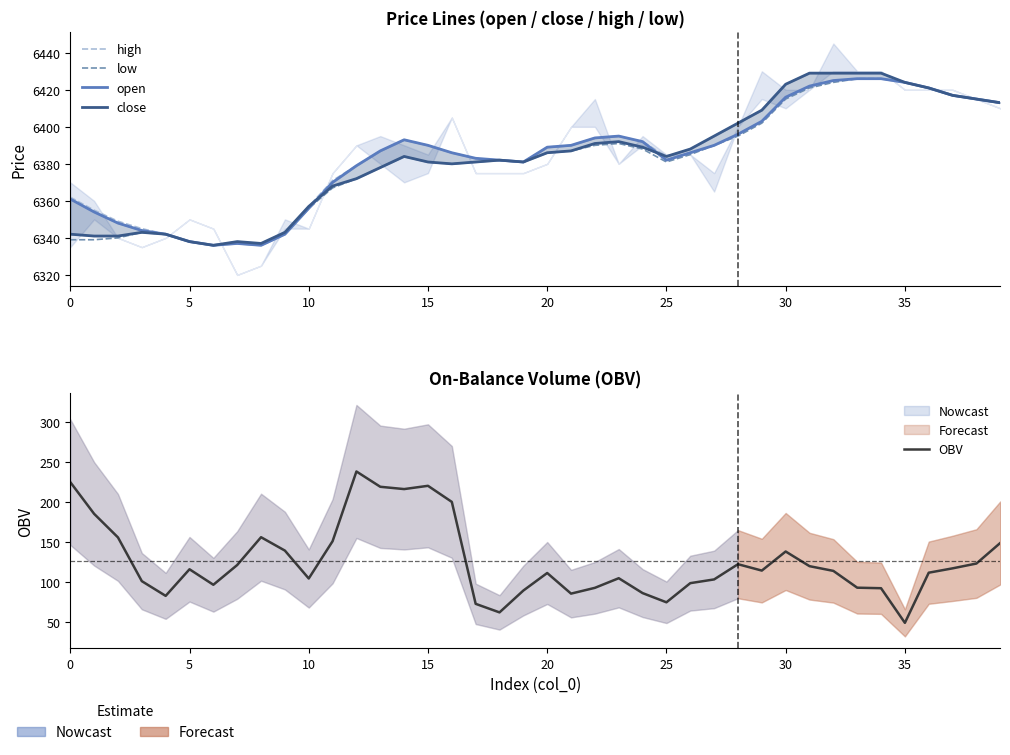

Rank the series by their maximum value, from highest to lowest.

high, close, low, open, OBV